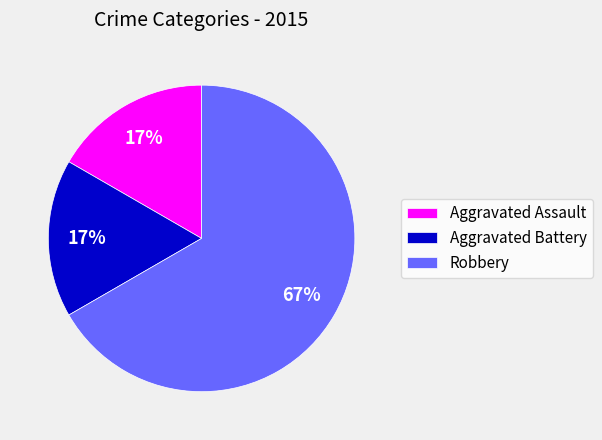

To the nearest percent, what is the average slice percentage?

33%